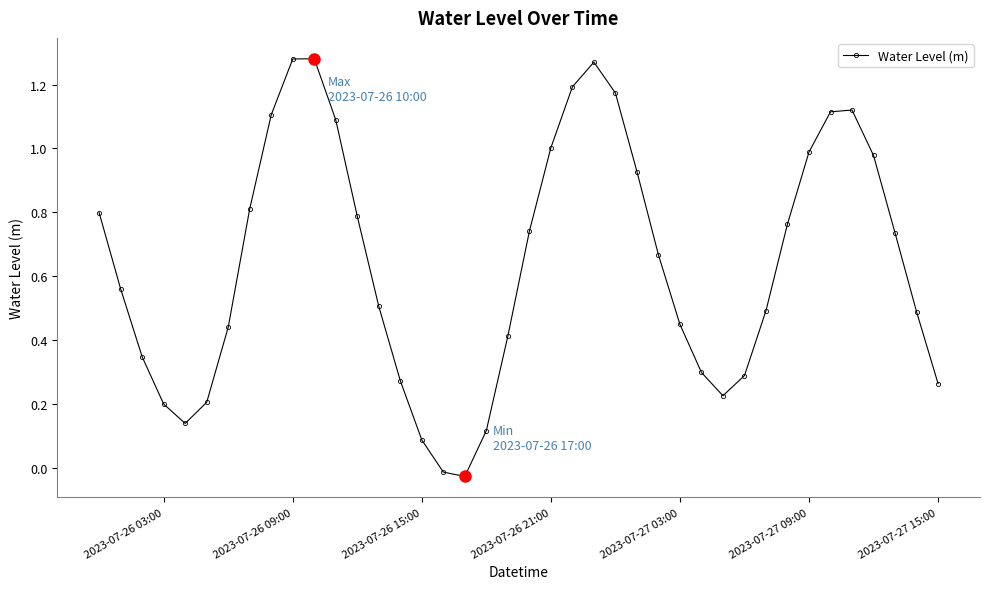

How many points are lower than both their immediate neighbors (excluding endpoints)?

3